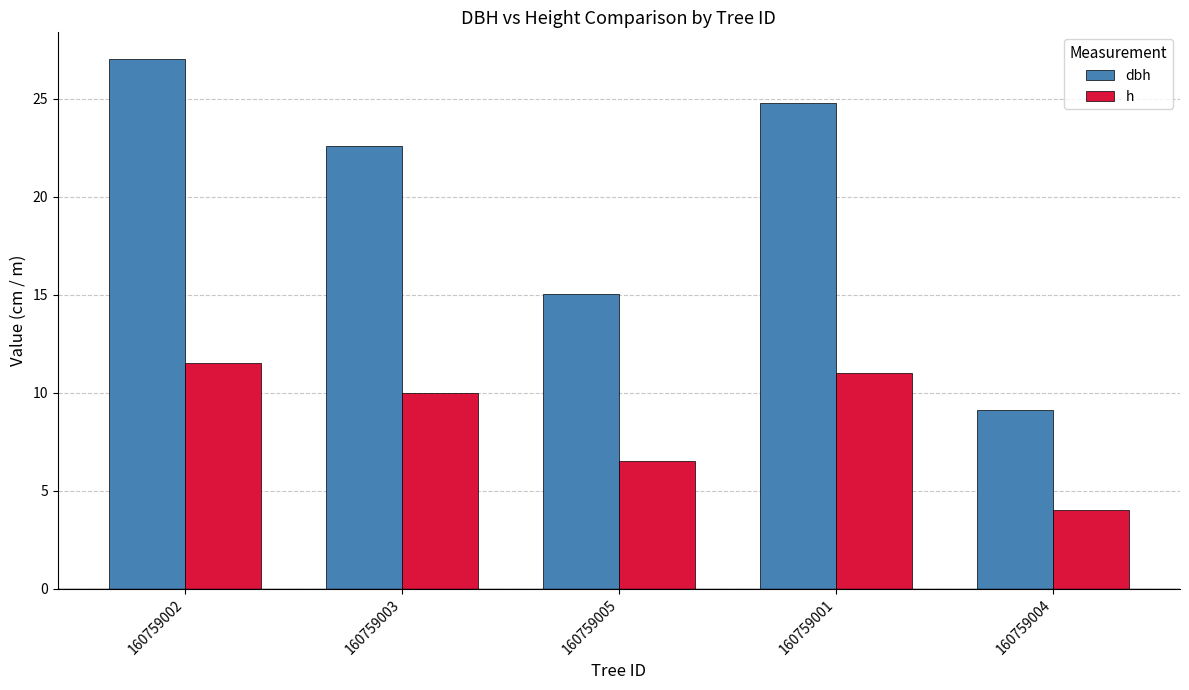

What are all the series names shown in the legend?

dbh, h